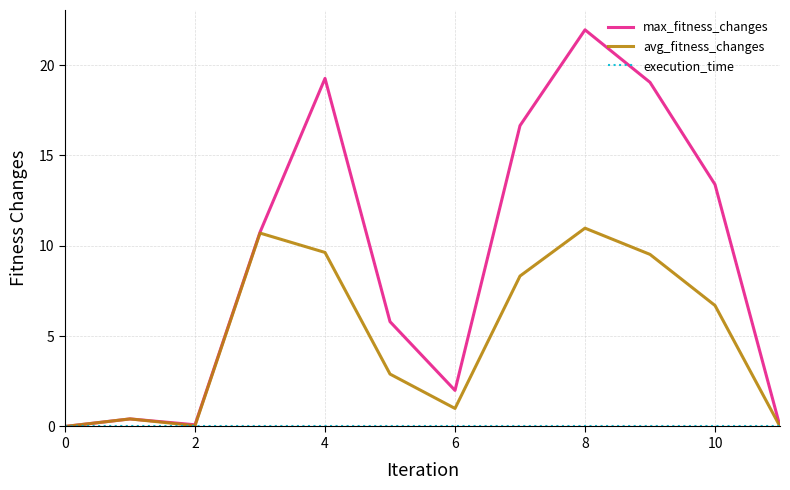

Which series has the largest range (max minus min)?

max_fitness_changes